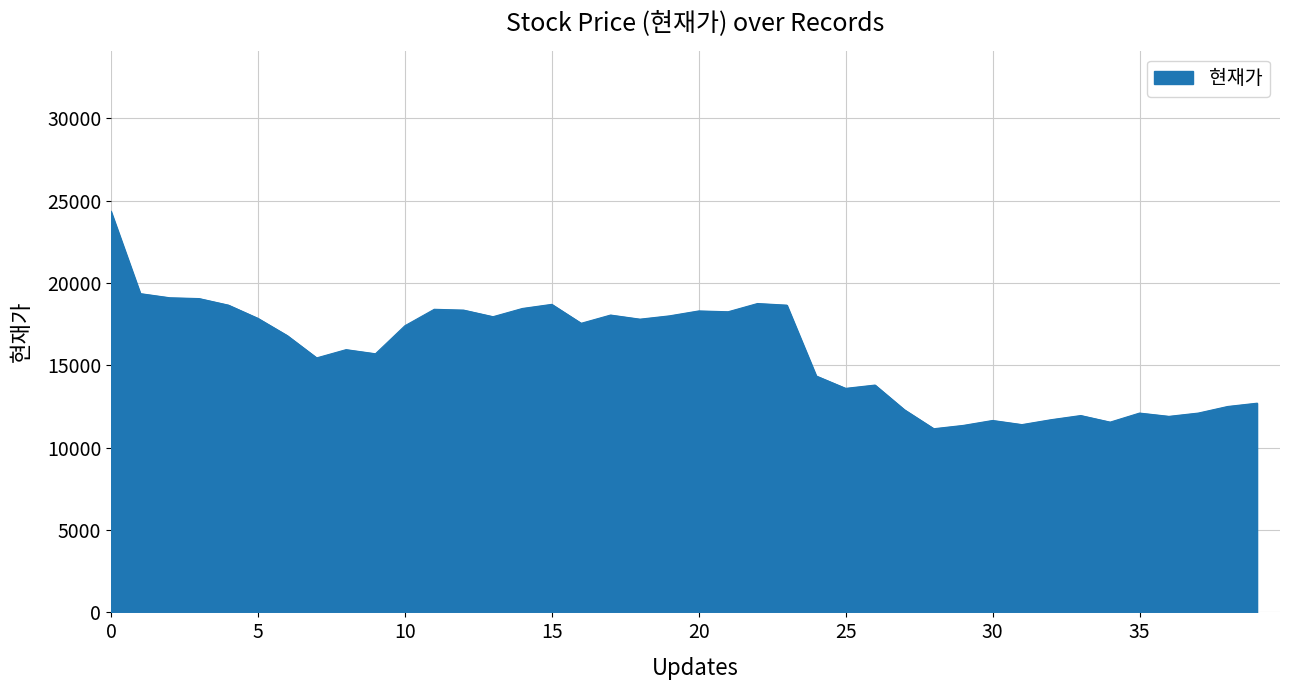

What is the greatest value displayed?

24350